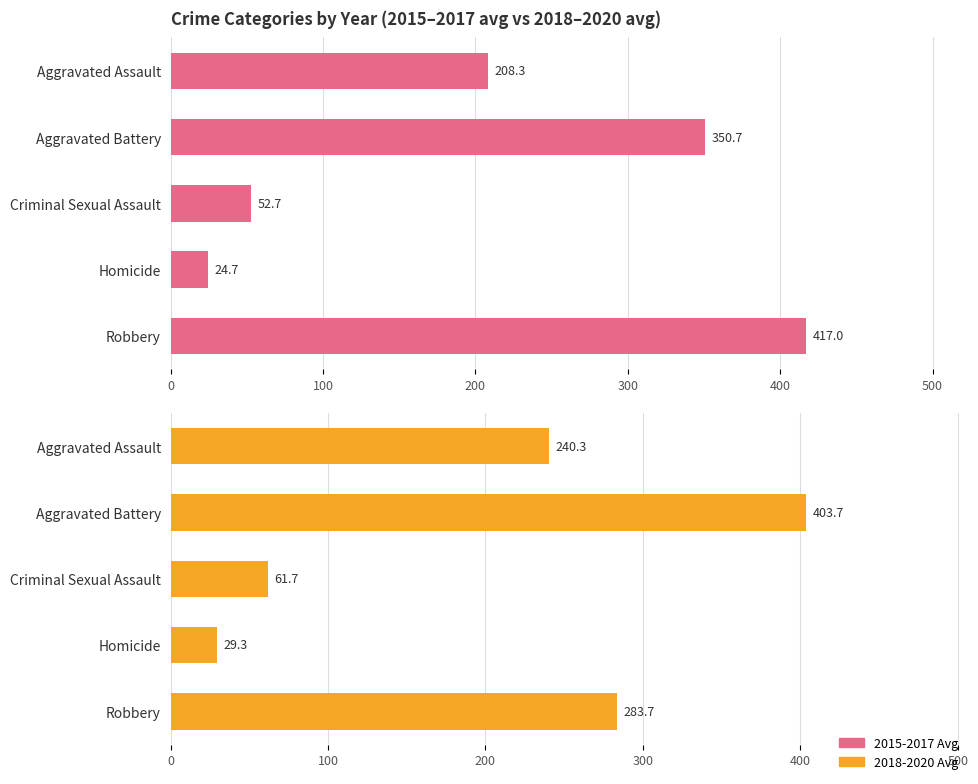

Is the value of 2015-2017 Avg at Aggravated Assault greater than the value of 2018-2020 Avg at Aggravated Battery?

No